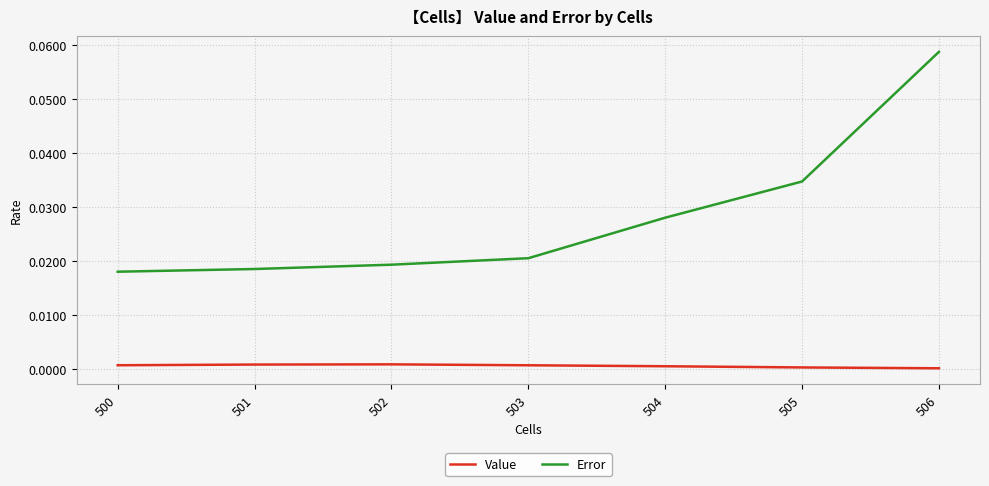

Rank the series by their maximum value, from lowest to highest.

Value, Error